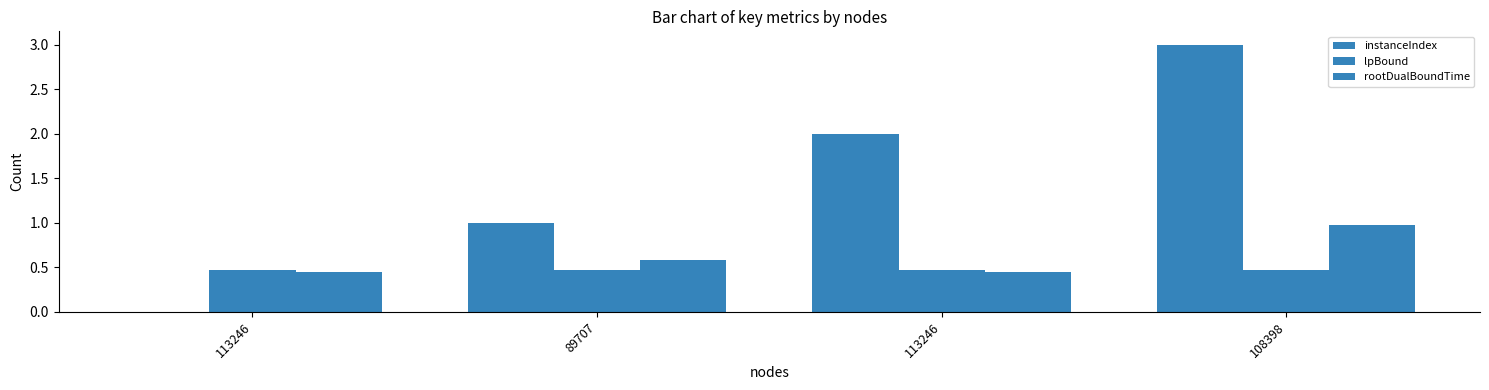

What is the label of the 1st bar from the right?

108398